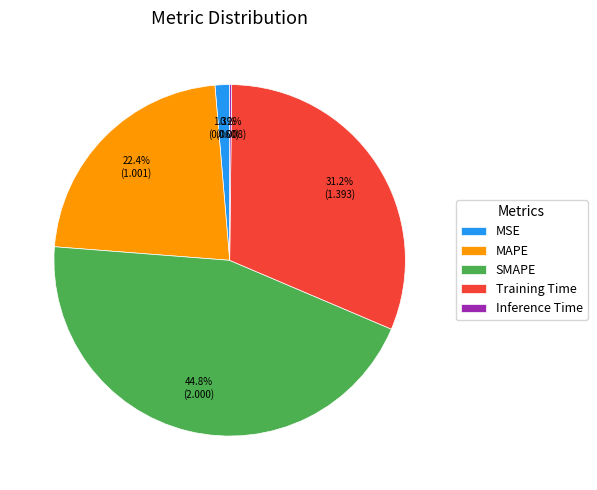

Is MSE the majority of the pie?

No